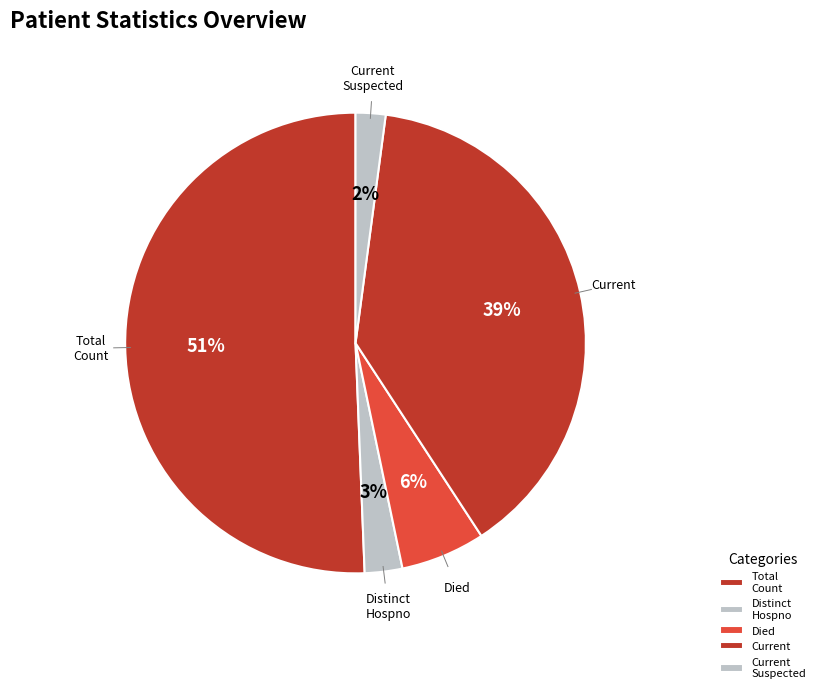

How many segments does this pie chart have?

5